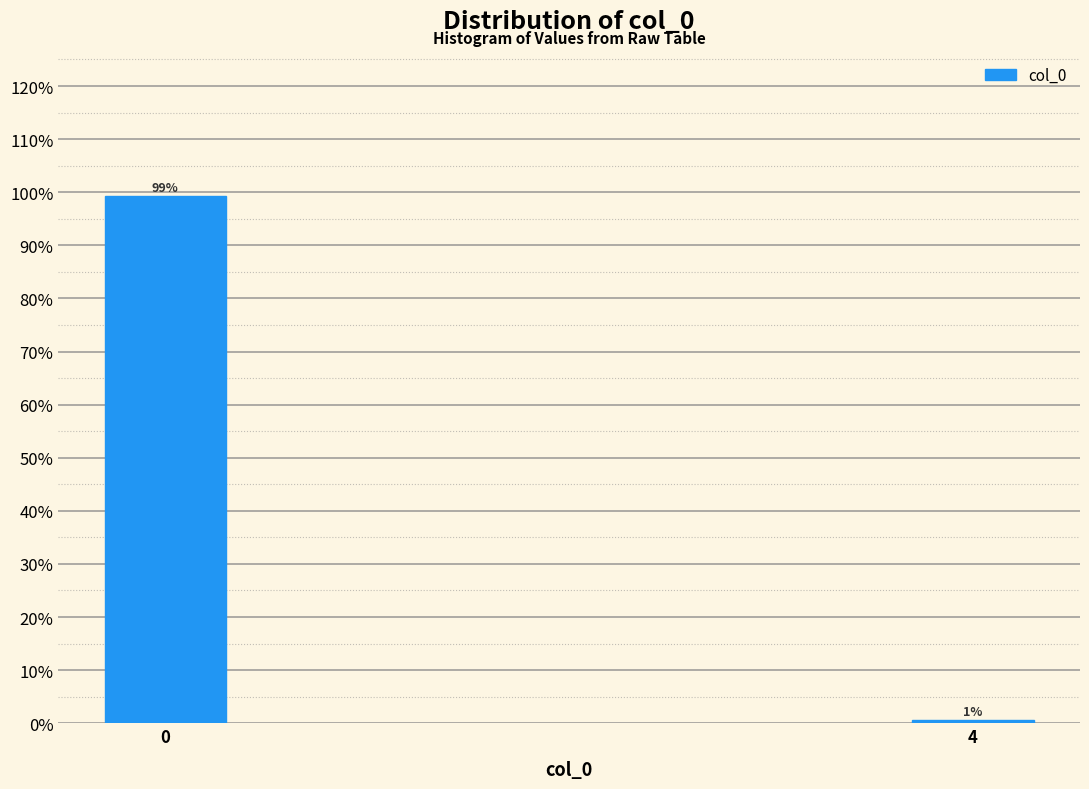

At which category does the chart reach its minimum across all series?

4